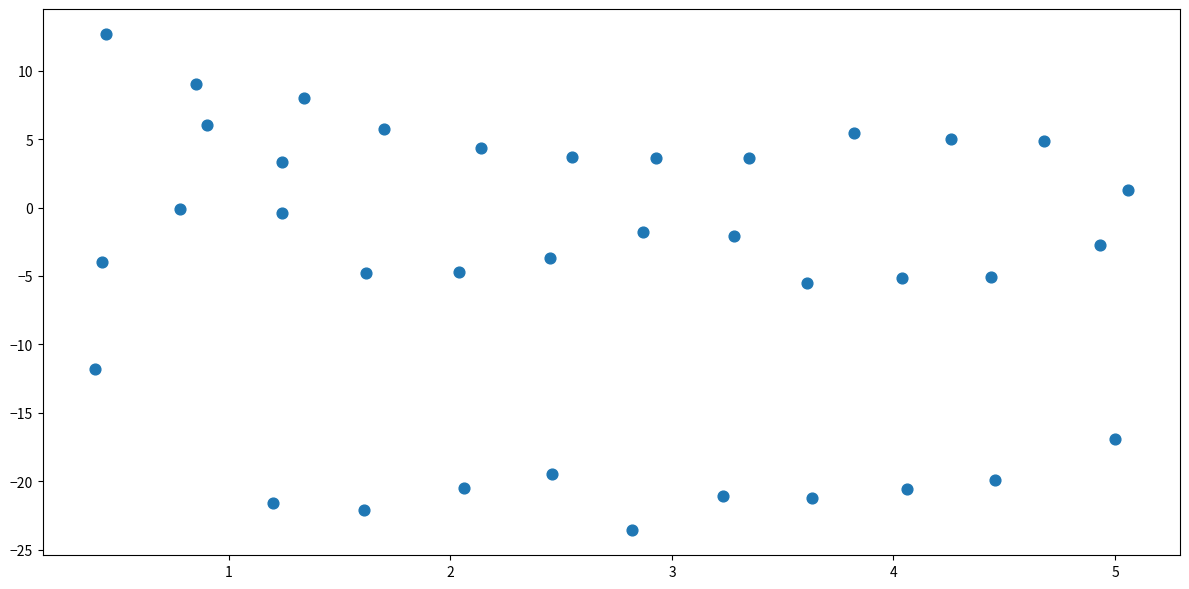

What is the range of X values (max minus min)?

4.7